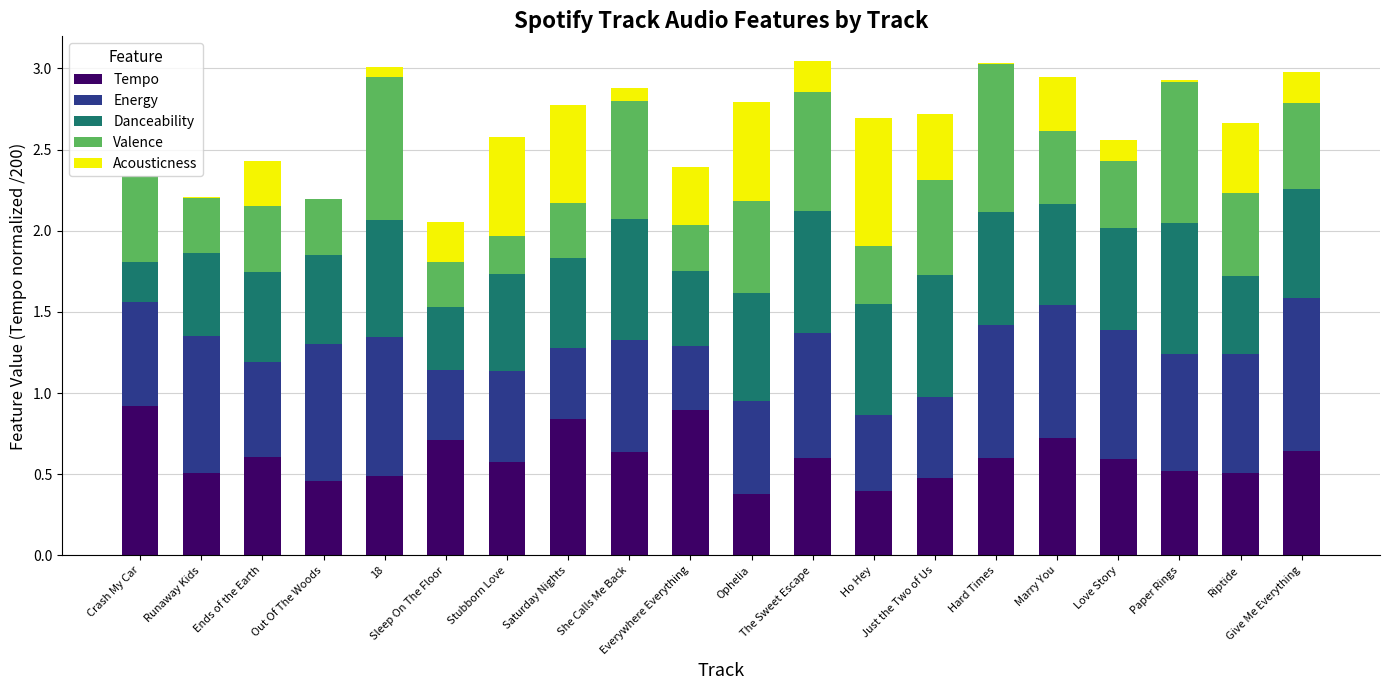

What is the label of the 12th bar from the right?

She Calls Me Back